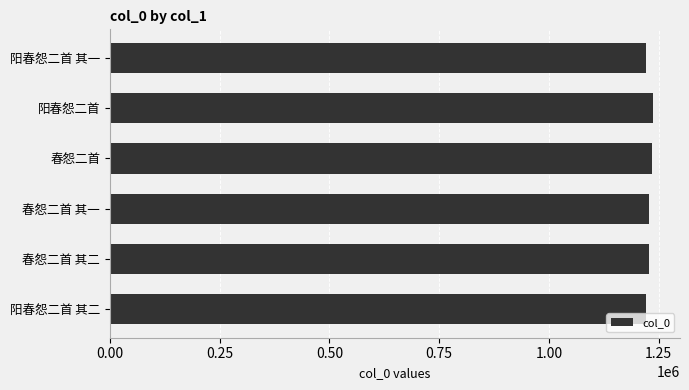

Count the number of categories in the chart.

6